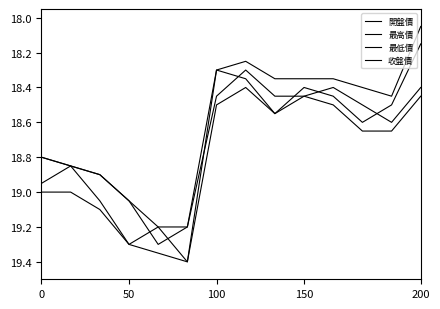

True or false: 最高價 has more than 2 interior local peaks.

False